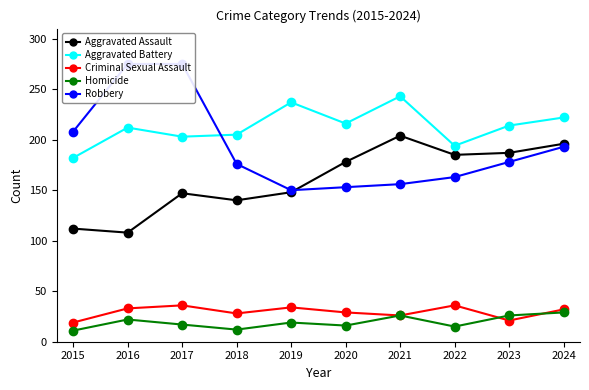

In Criminal Sexual Assault, how many points are higher than both neighbors (excluding endpoints)?

3